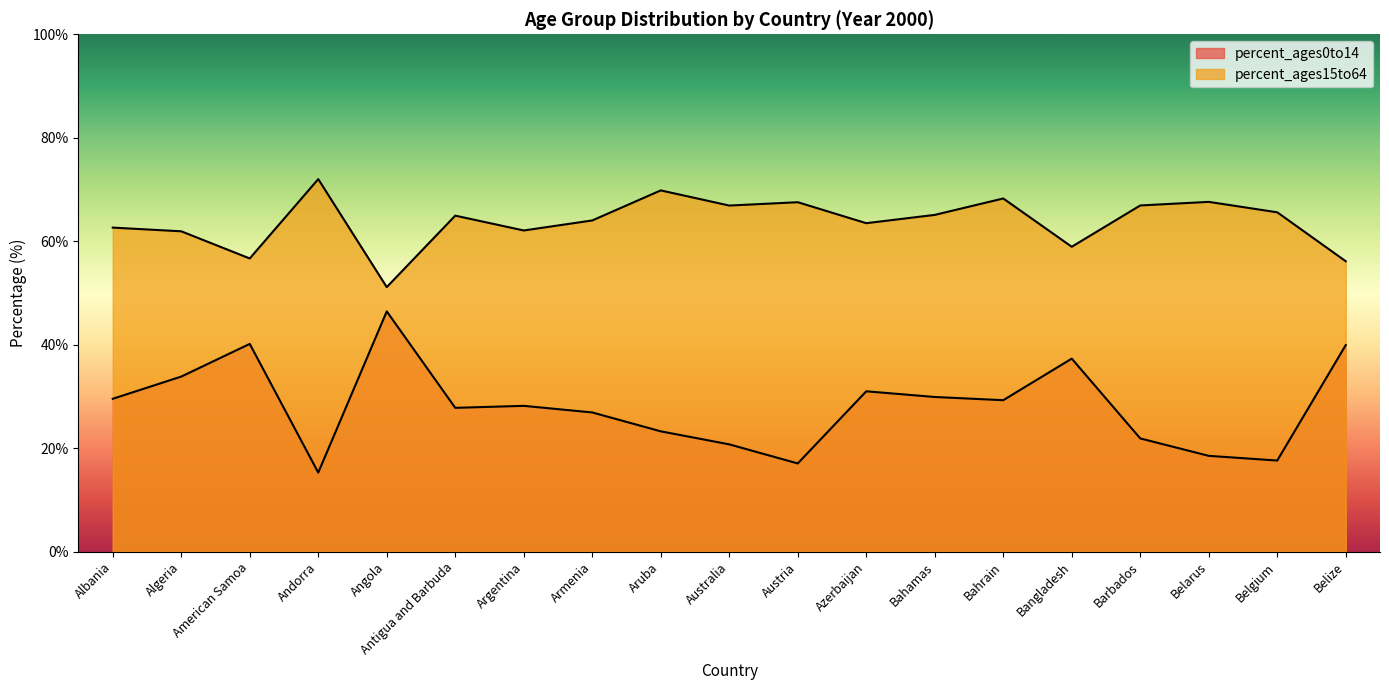

Rank the series by their average value, from highest to lowest.

percent_ages15to64, percent_ages0to14